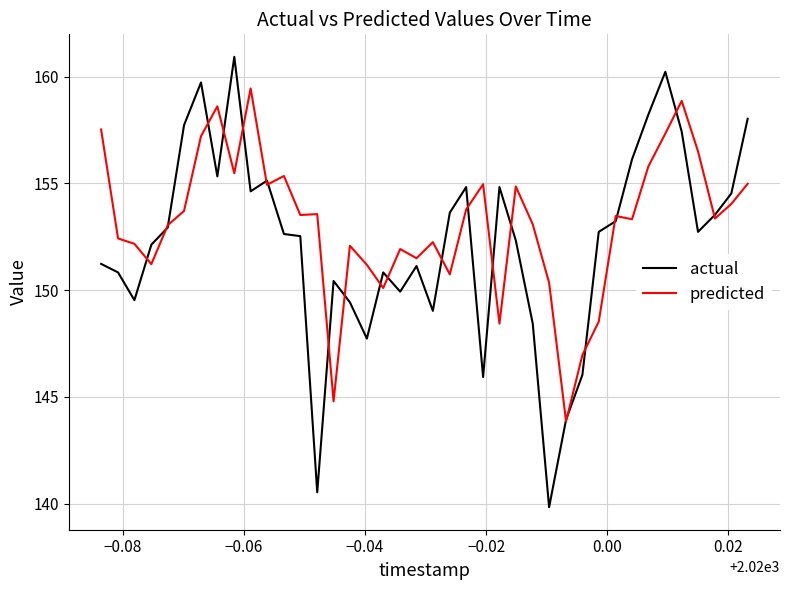

What is the minimum value shown in the chart?

139.8